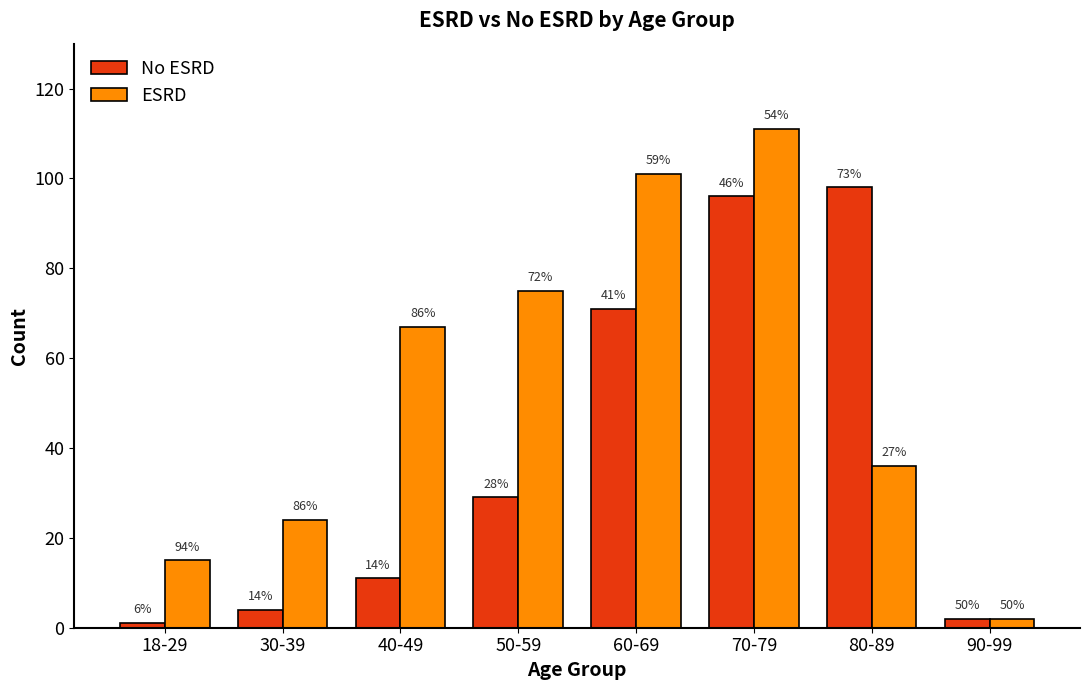

Are the bars grouped side by side (vs. stacked)?

Yes